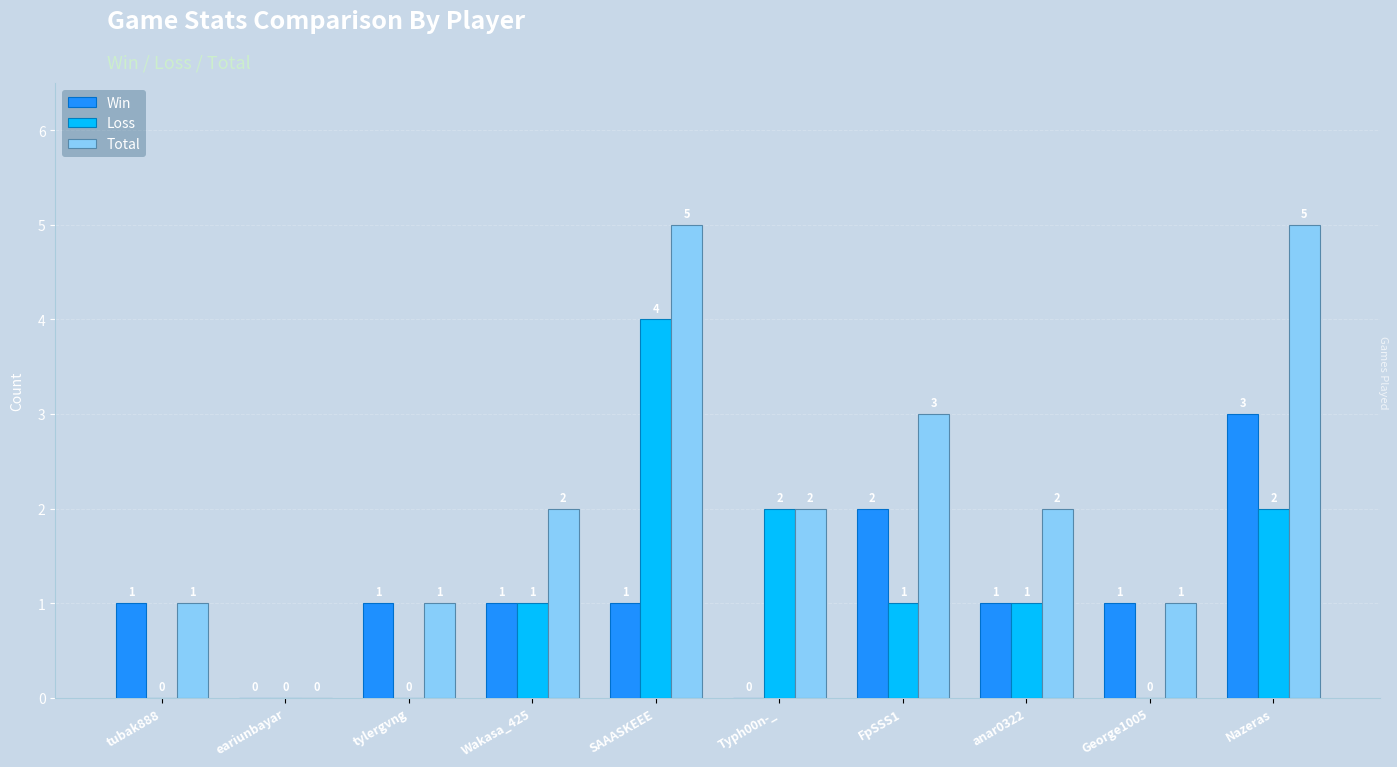

What is the sum of all Total values?

22